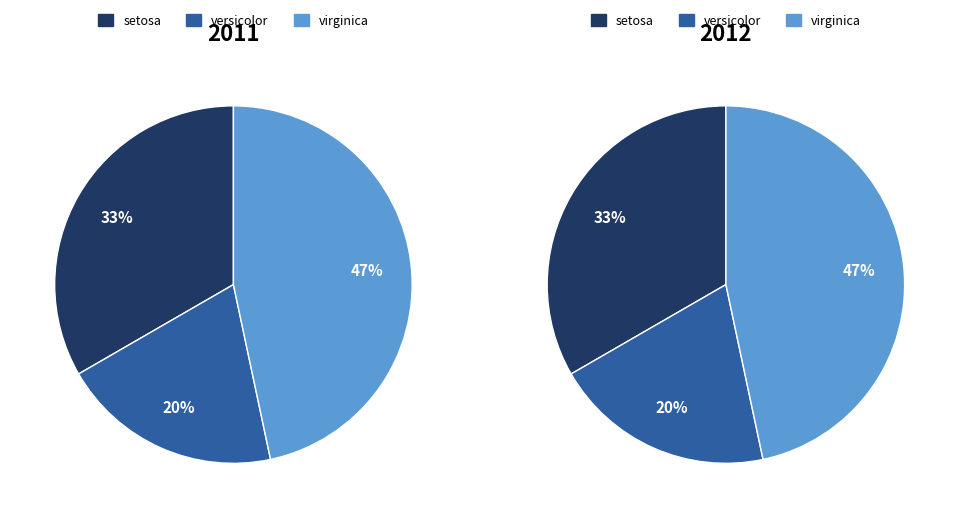

What is the largest slice in the pie chart?

CL-Iris-virginica